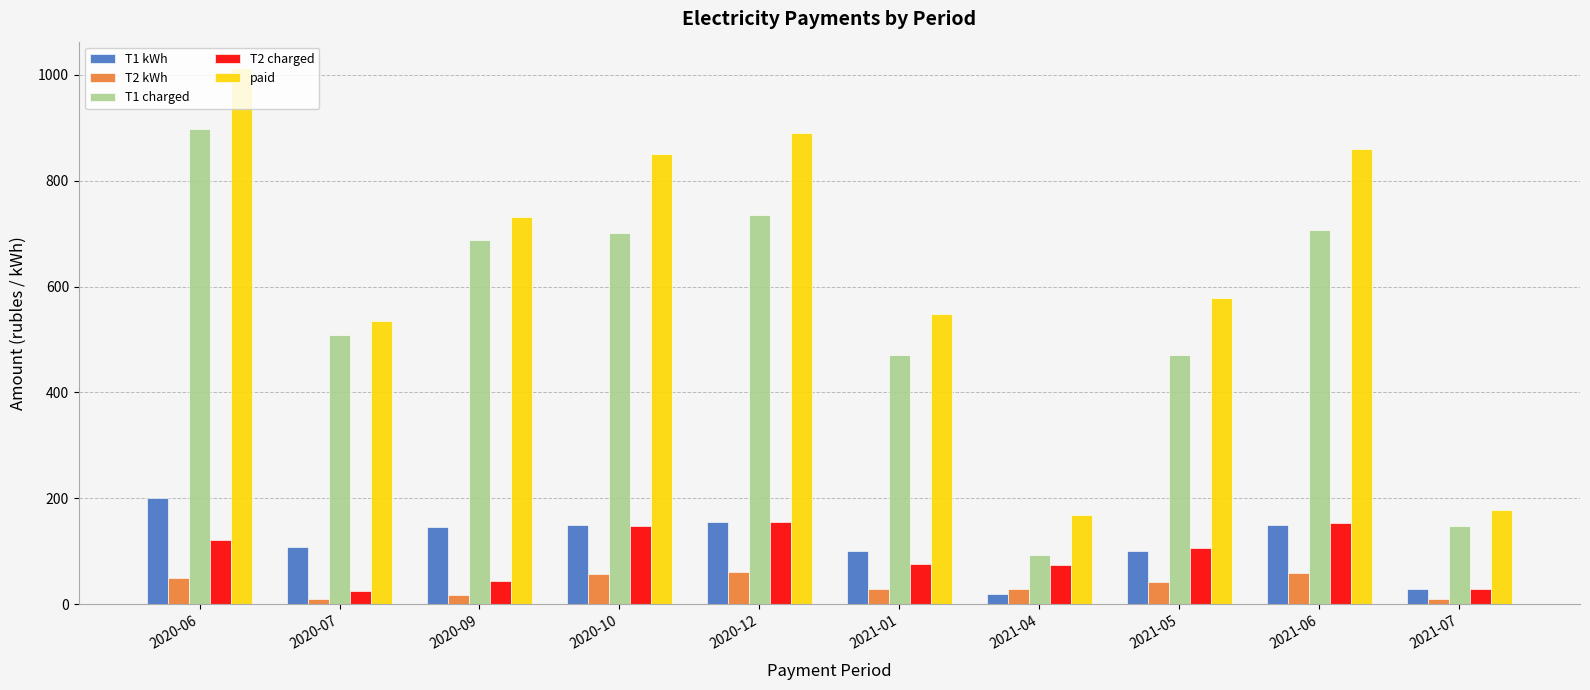

Which series has the largest total across all categories?

paid